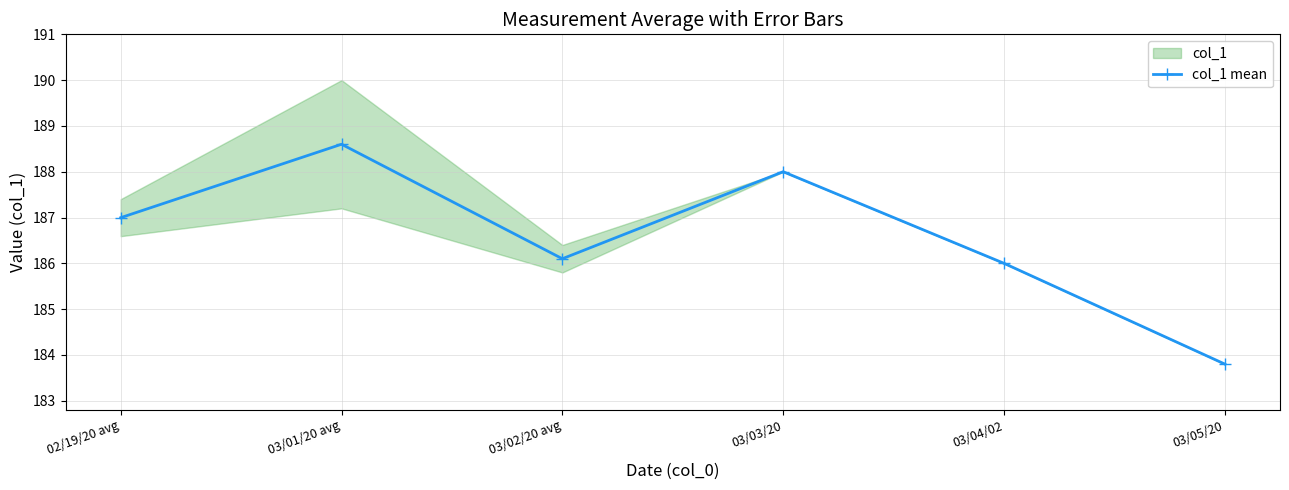

Is it true that the value at 03/01/20 avg is 86.3?

False